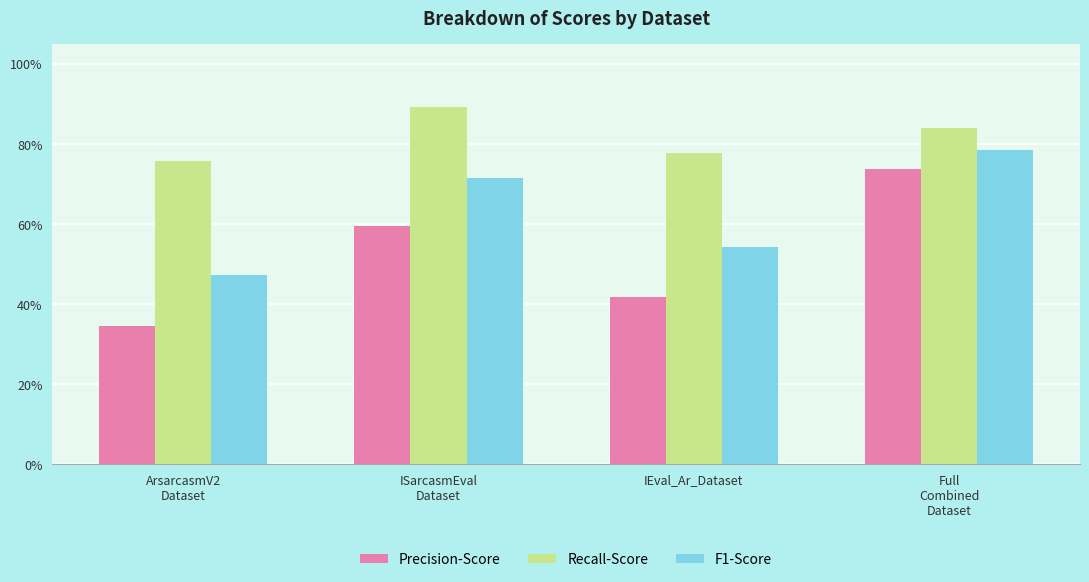

Does the chart contain stacked bars?

No